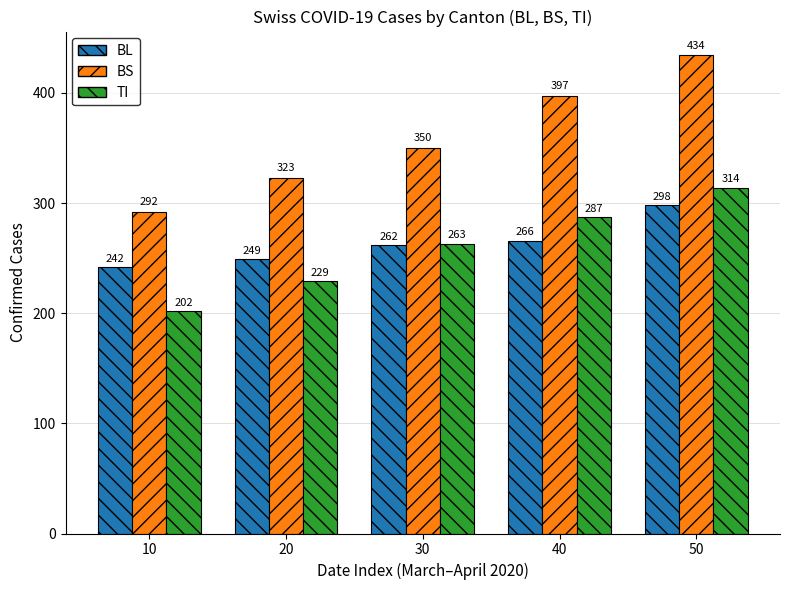

What is the difference between the maximum and minimum values in the TI series?

112